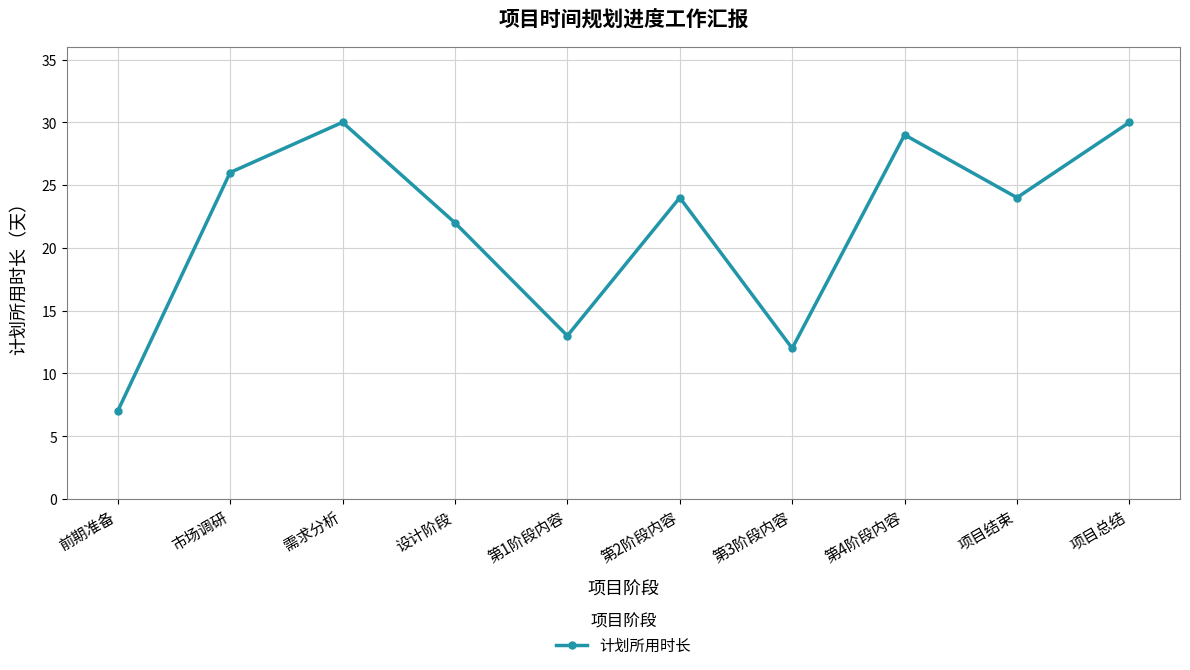

Where does the data first go above 24?

市场调研